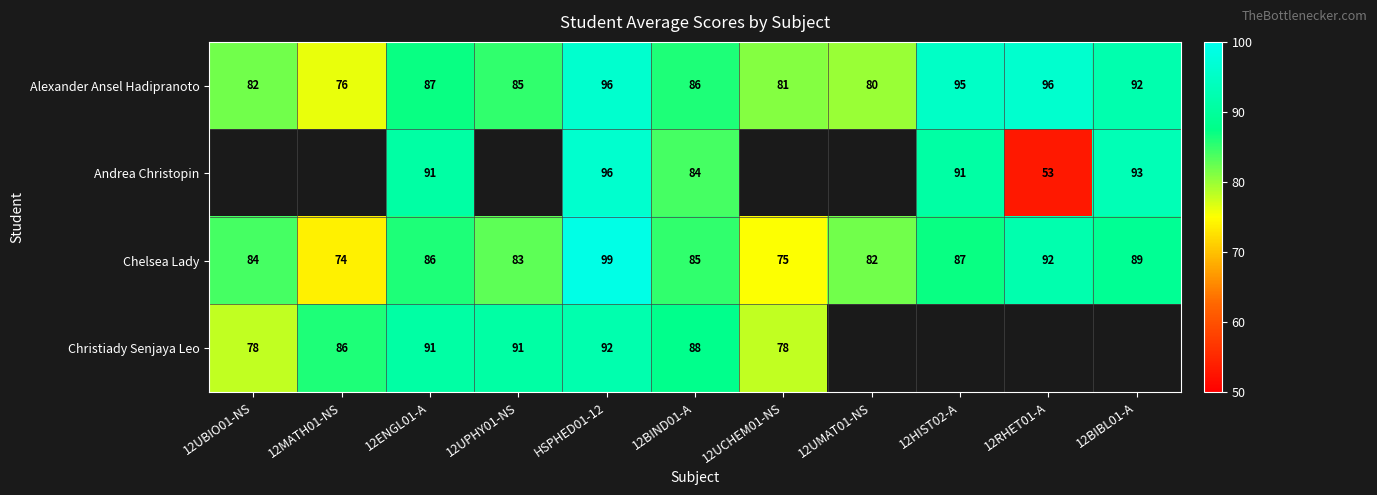

What is the spread (max minus min) of values at 12UBIO01-NS?

6.0